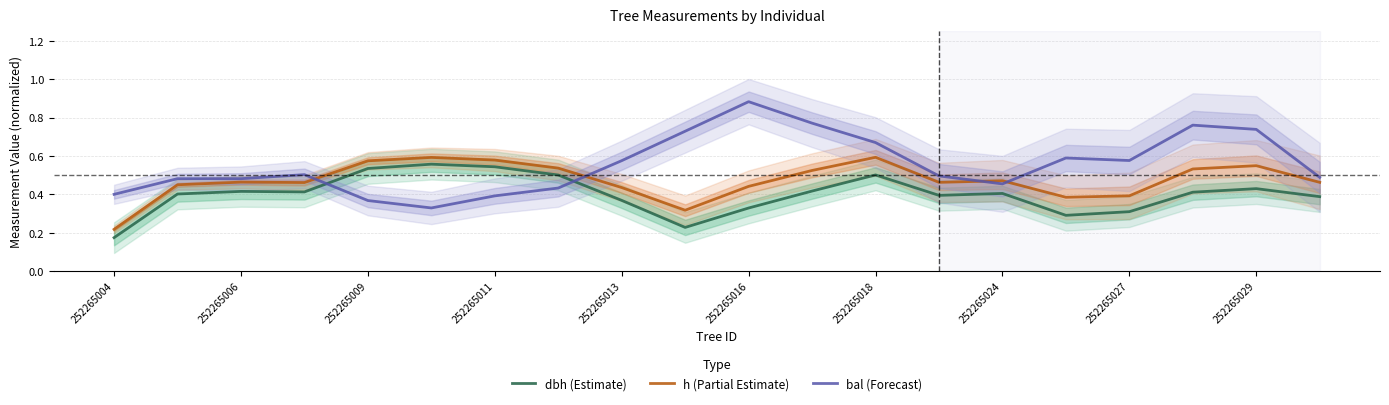

Which series ends up on top after the final intersection of bal (Forecast) and h (Partial Estimate)?

bal (Forecast)